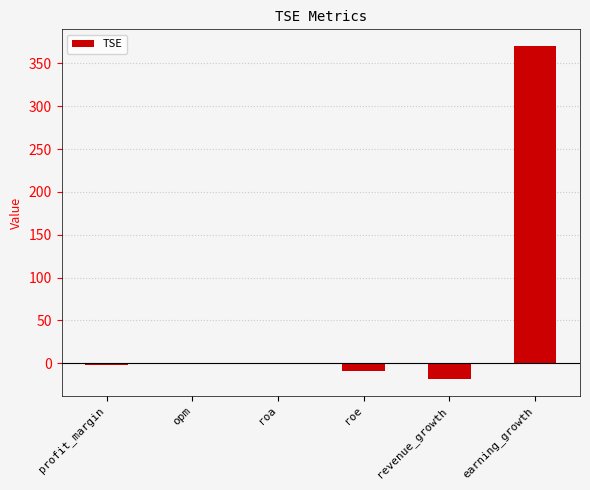

What is the change in value from profit_margin to opm?

+0.7